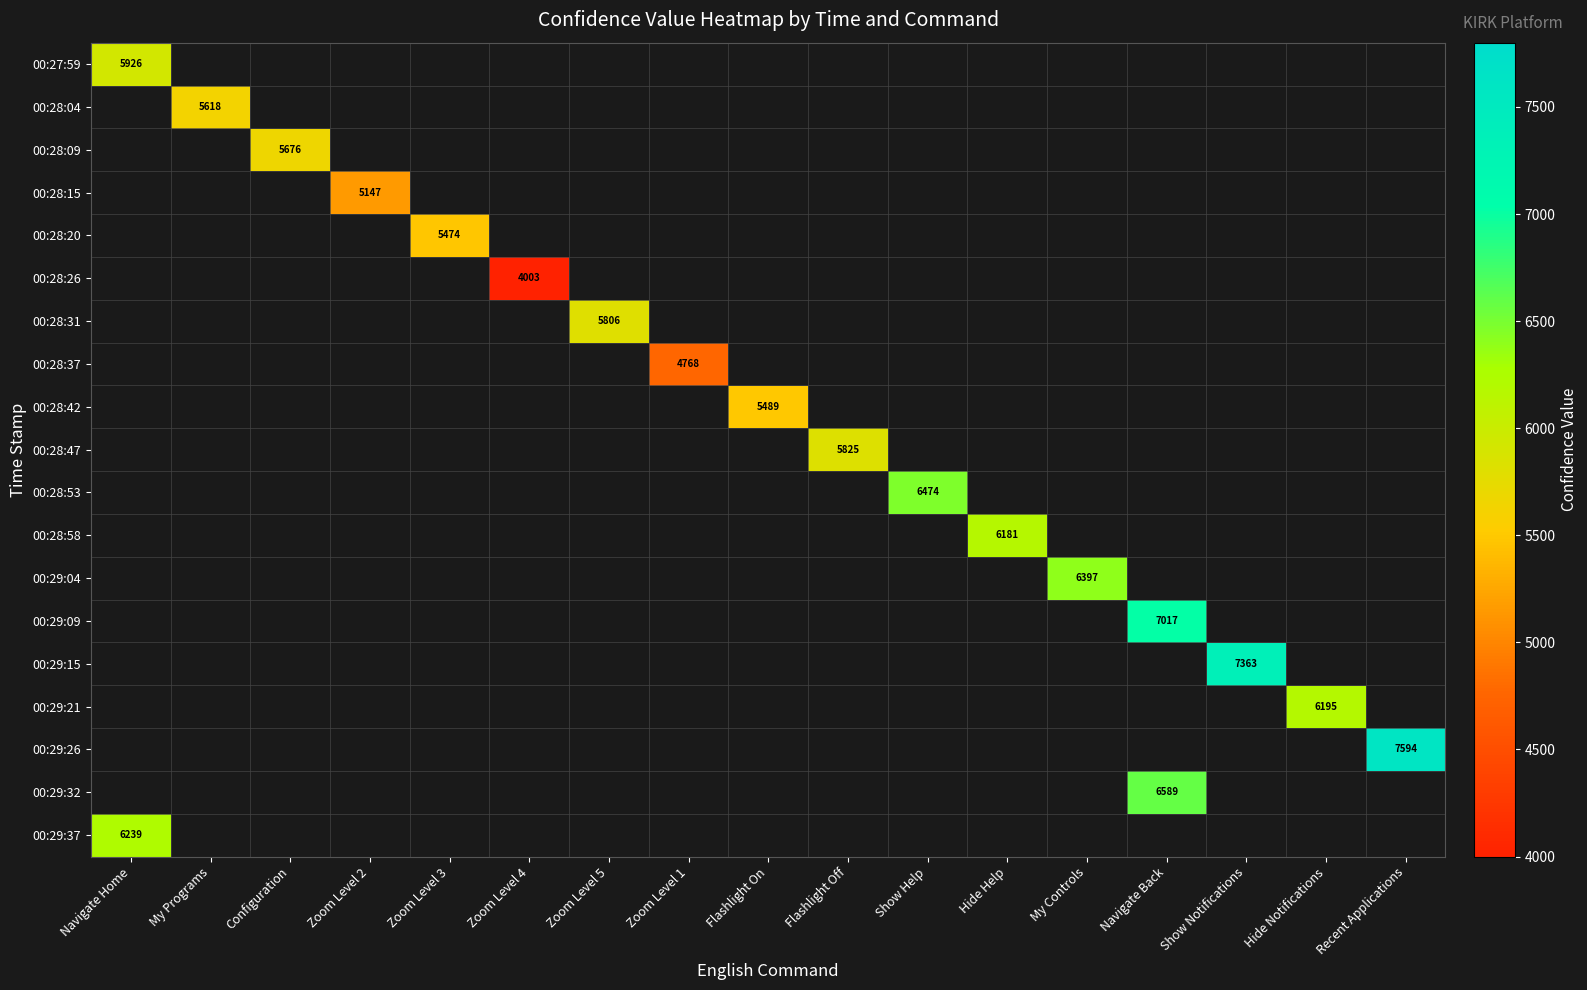

Is it true that 00:28:04 equals 5618 at My Programs?

True